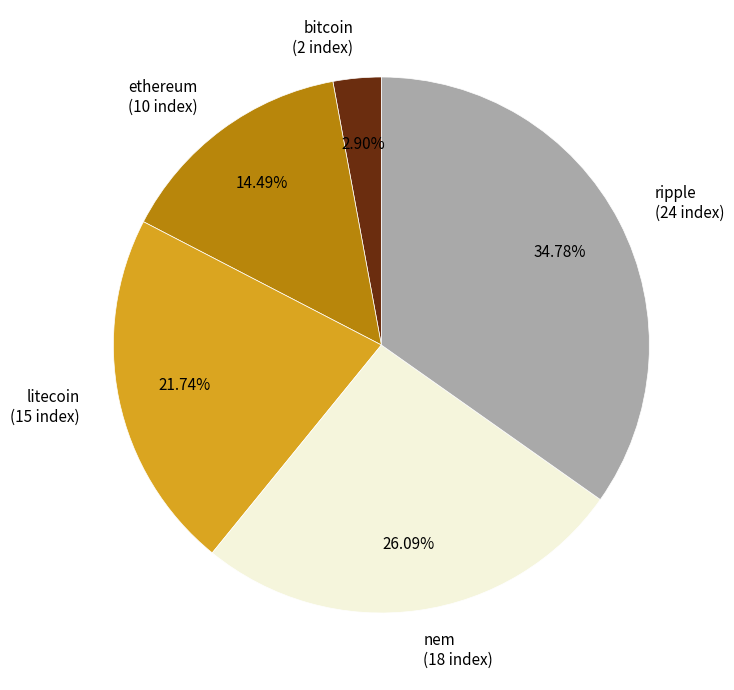

What is the ratio of the value at bitcoin to the value at litecoin?

0.1